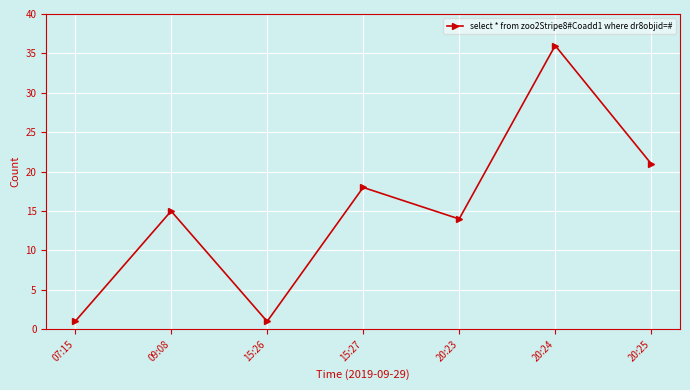

How many categories are shown in the chart?

7